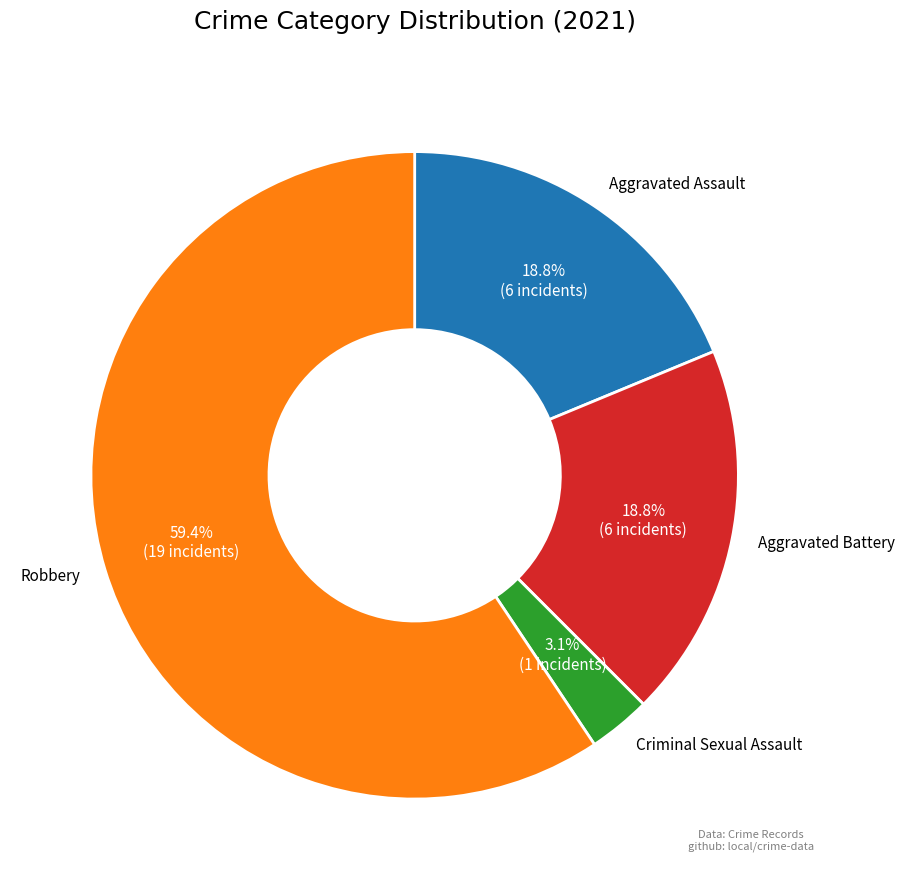

Between Criminal Sexual Assault and Aggravated Battery, which is larger?

Aggravated Battery